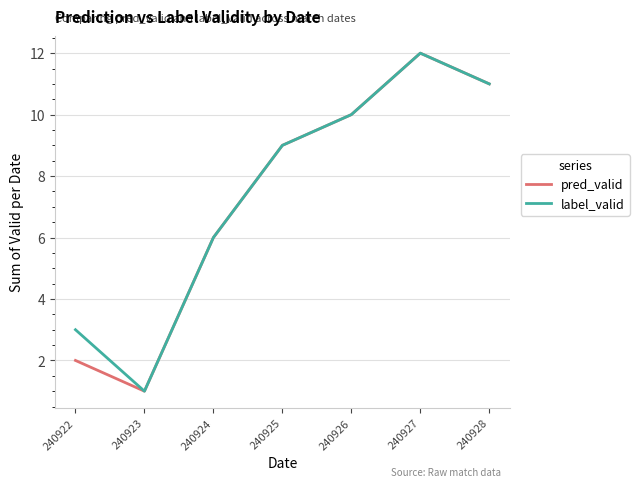

What is the highest value of the pred_valid series?

12